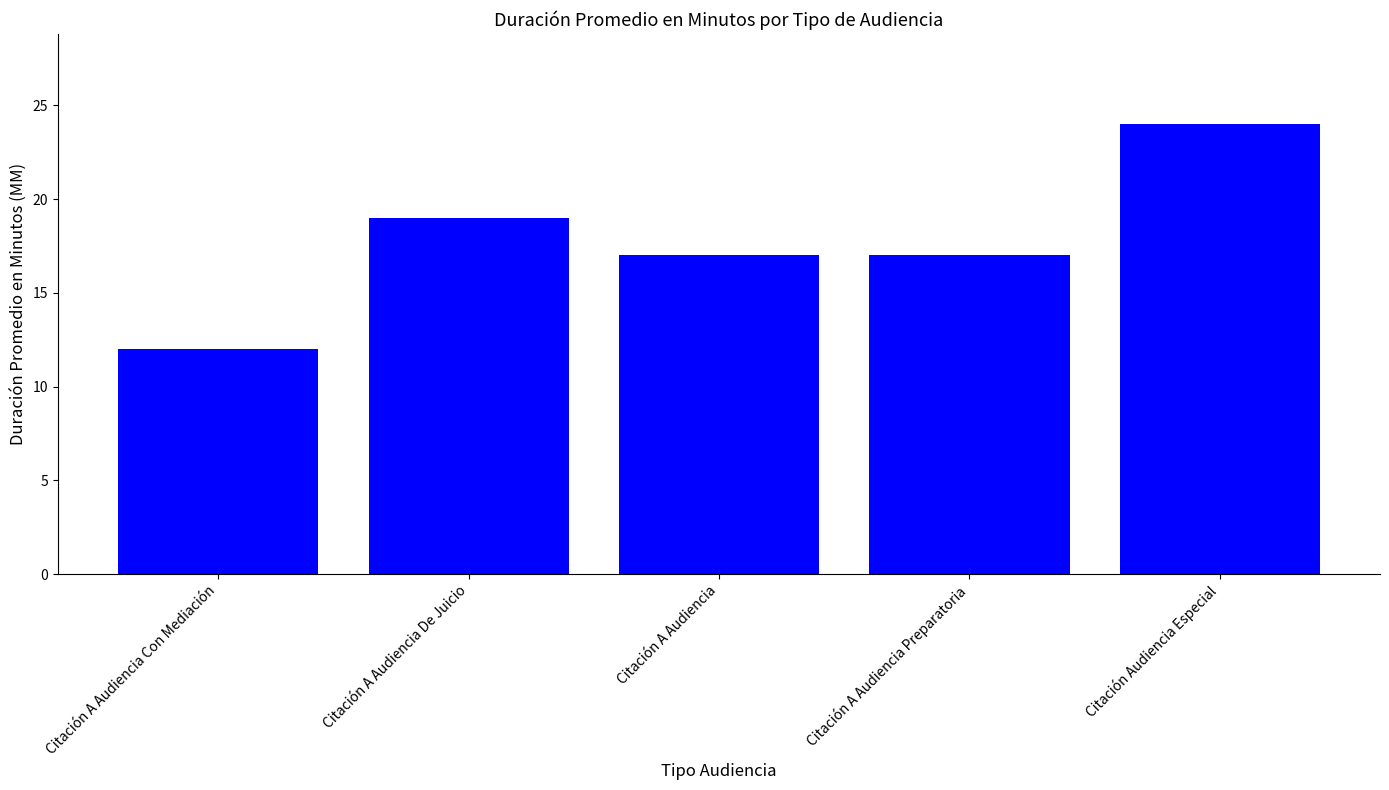

What position from the right is Citación A Audiencia?

3